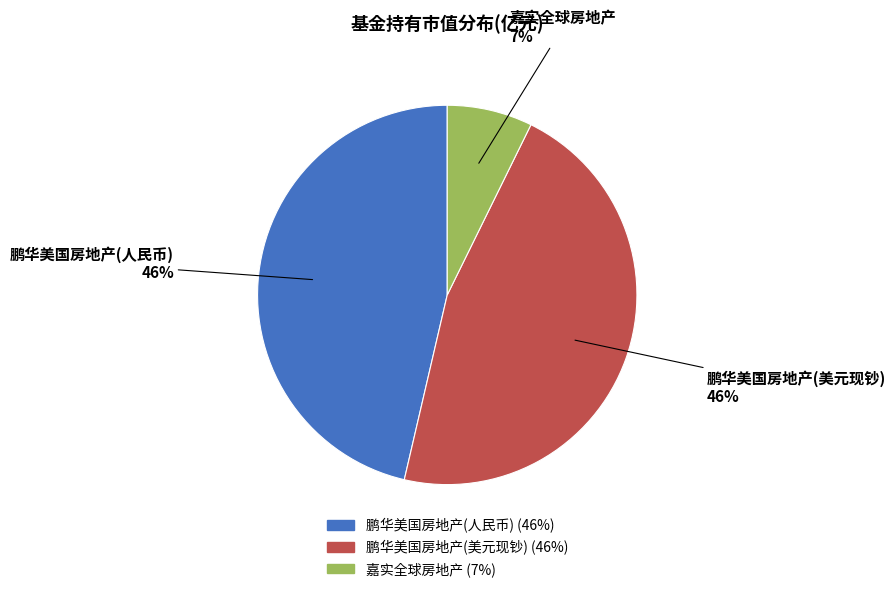

To the nearest percent, what portion does 鹏华美国房地产(人民币) represent?

46%